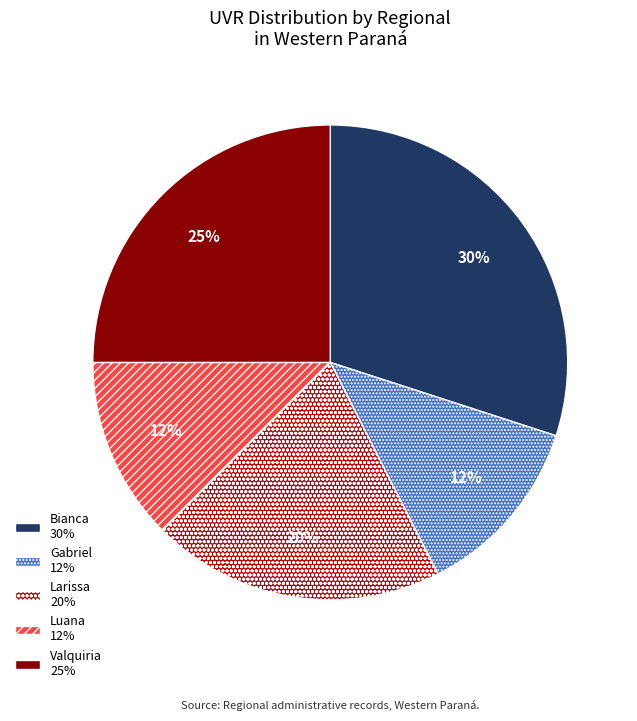

To the nearest percent, what is the difference between the largest and smallest slice percentages?

18%